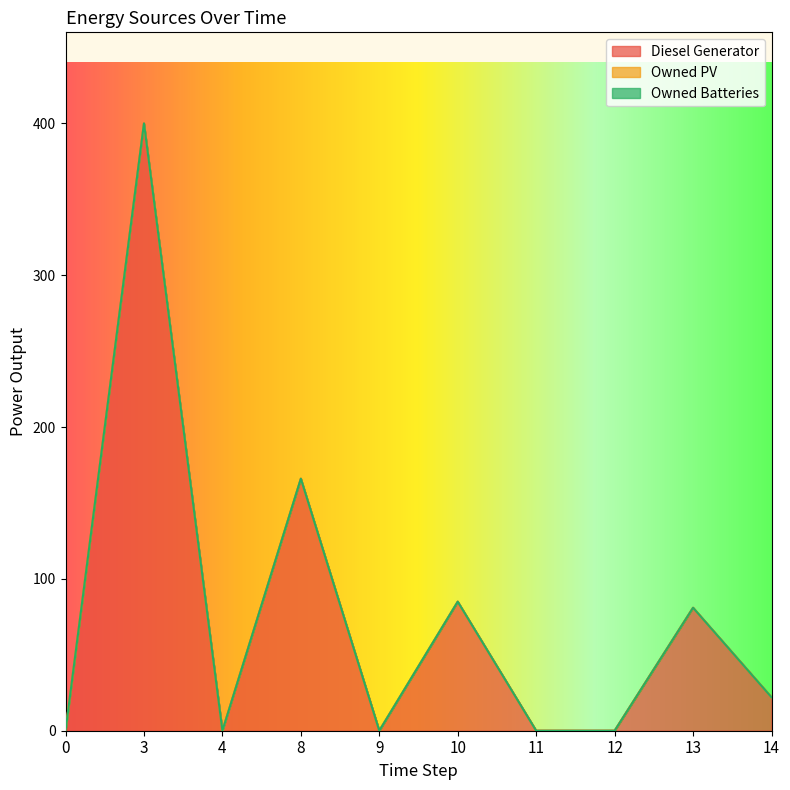

Reading left to right, transcribe all the data shown in this chart.

Diesel Generator: 0=0	3=400	4=0	8=166	9=0	10=85	11=0	12=0	13=81	14=22
Owned PV: 0=0	3=0	4=0	8=0	9=0	10=0	11=0	12=0	13=0	14=0
Owned Batteries: 0=0	3=0	4=0	8=0	9=0	10=0	11=0	12=0	13=0	14=0